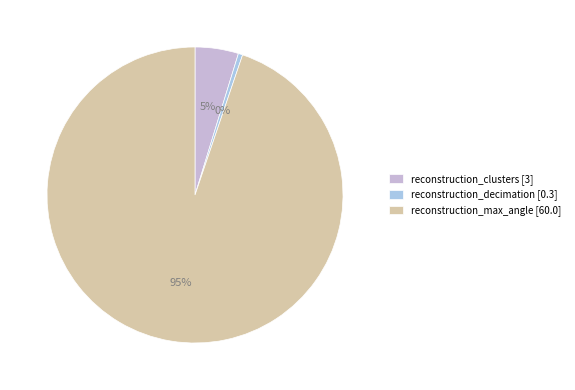

What is the smallest slice in the pie chart?

reconstruction_decimation